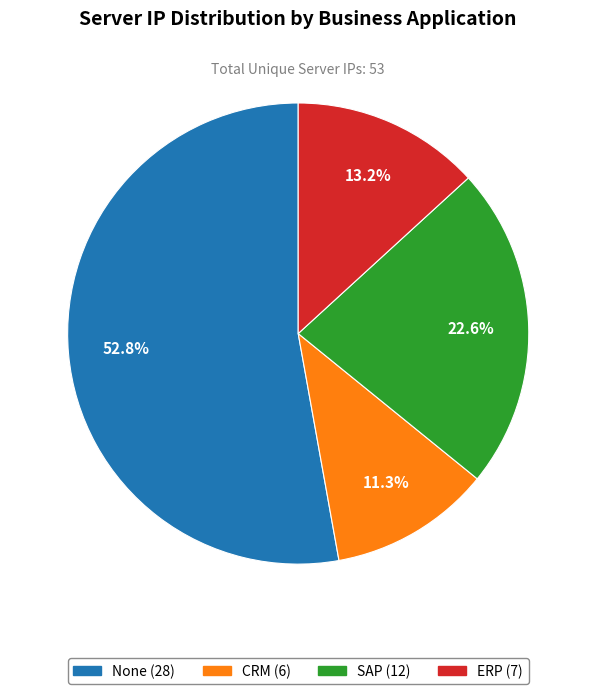

How many slices are in this pie chart?

4